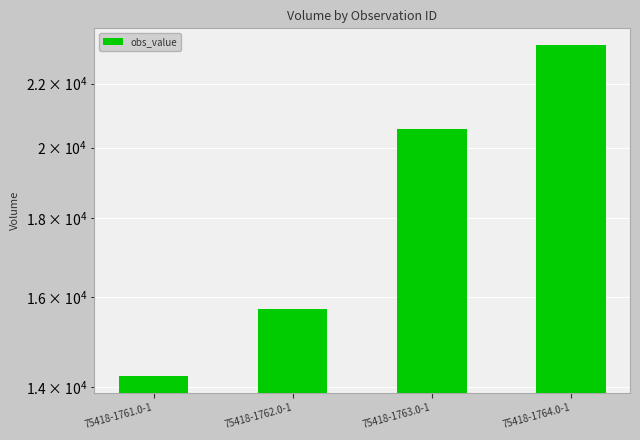

At which category does the chart reach its peak across all series?

75418-1764.0-1